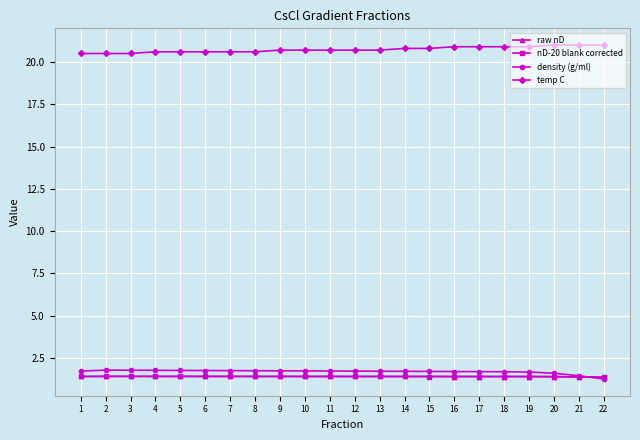

What are all the series names shown in the legend?

raw nD, nD-20 blank corrected, density (g/ml), temp C